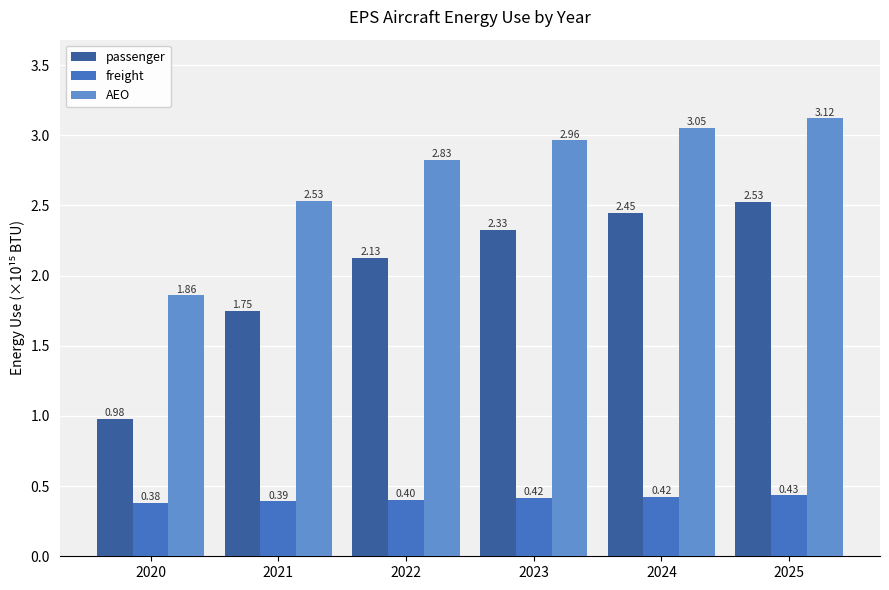

At which category is the sum across all series the highest?

2025